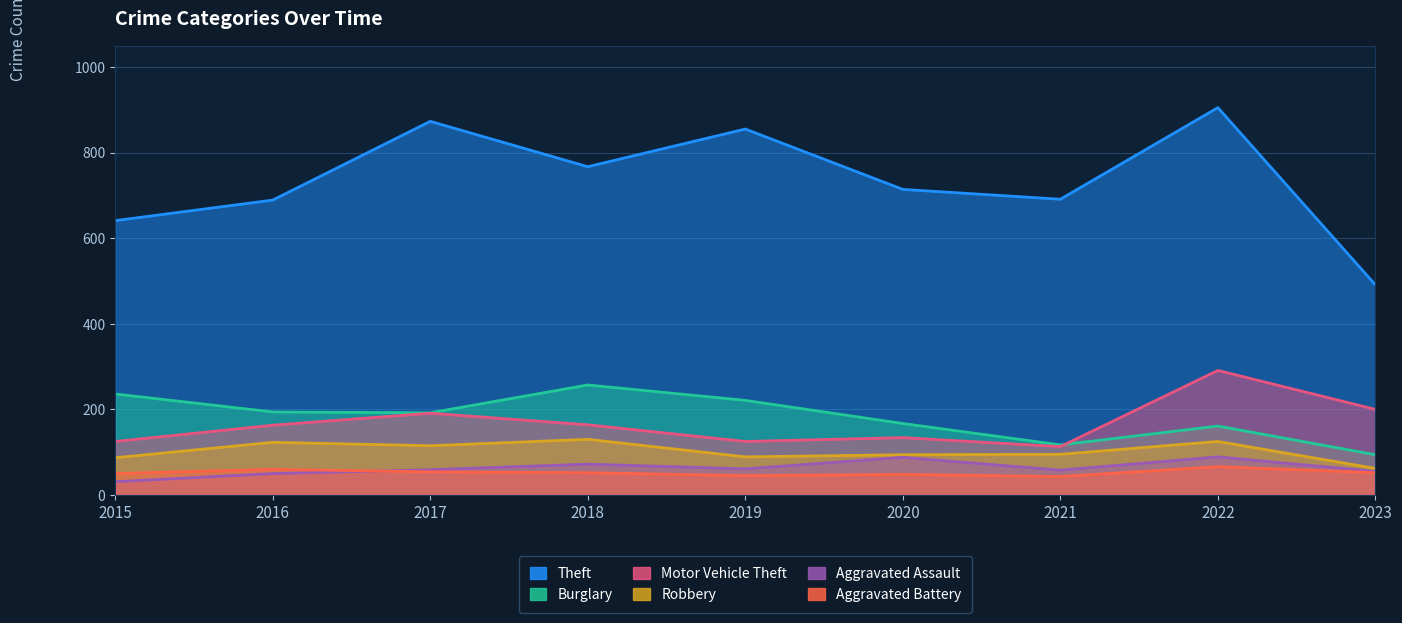

Which category has the highest value in the Aggravated Battery series?

2022